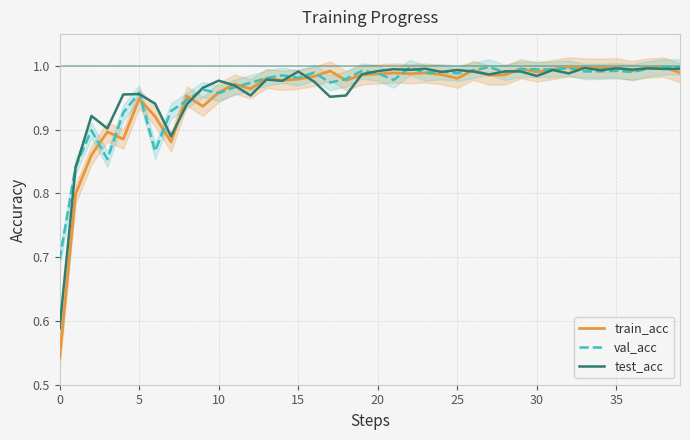

Which series has the largest total across all categories?

val_acc